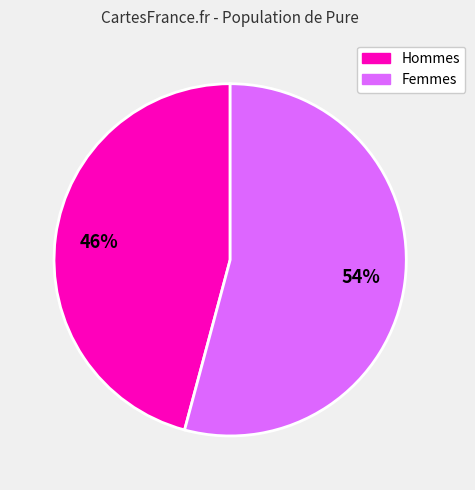

Is there a majority slice in this chart?

Yes